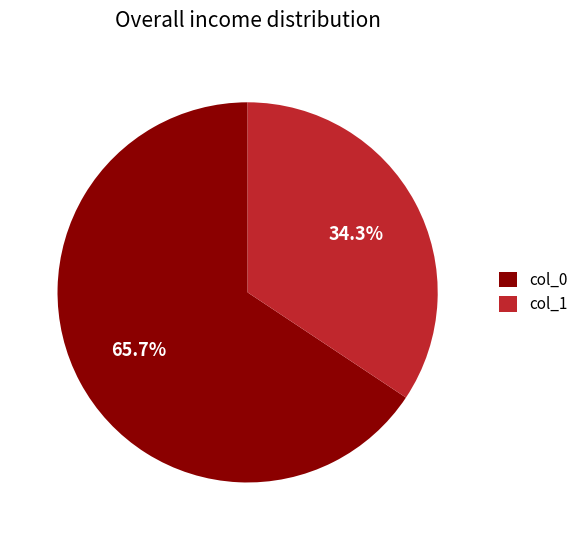

Which slice represents more than half of the pie?

col_0